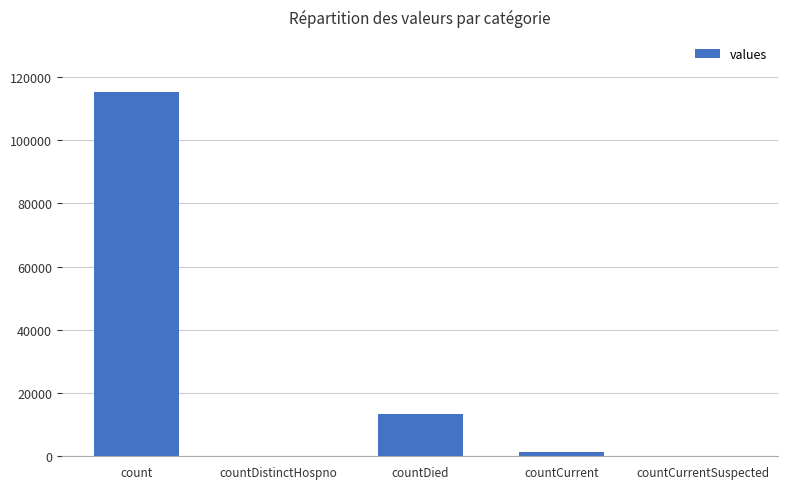

Which category has the highest value across all series?

count